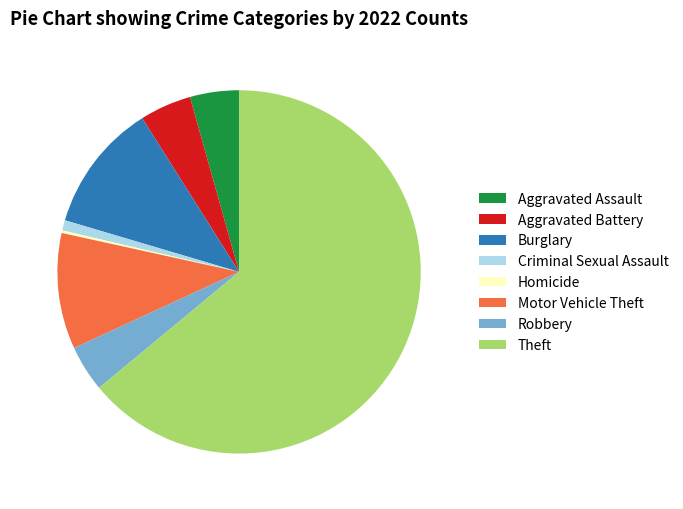

True or false: Burglary accounts for 11% of the total.

True